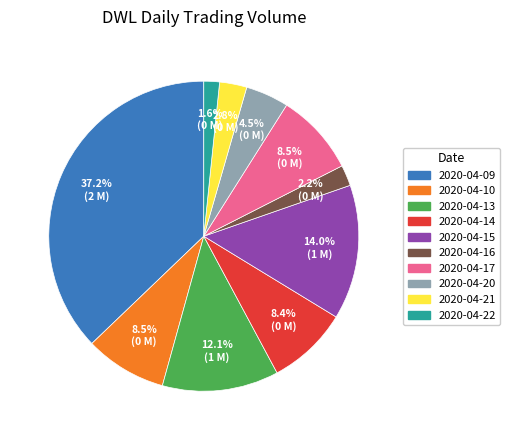

Count the number of slices in the pie.

10